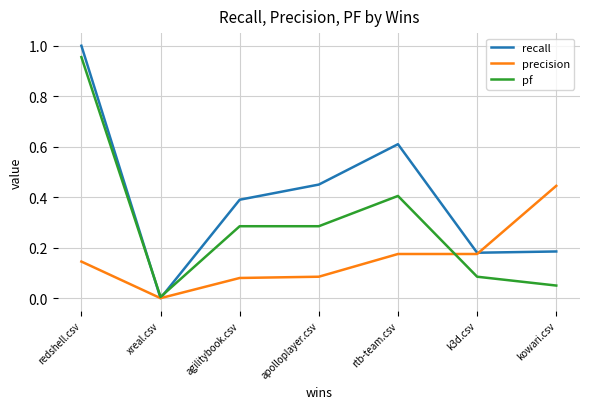

The recall series shows 0.0 at xreal.csv. True or false?

True